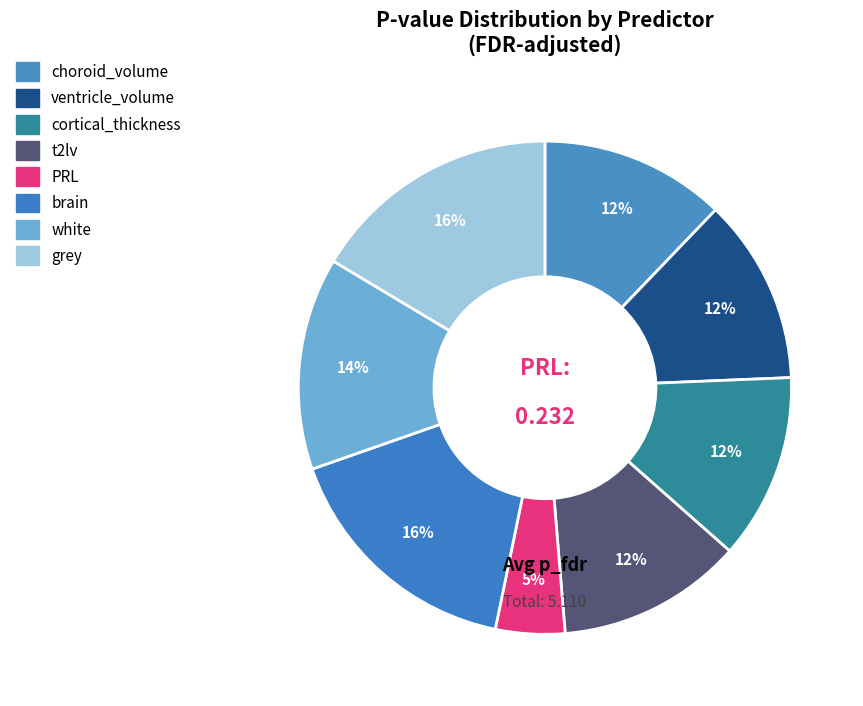

Count the number of slices in the pie.

8